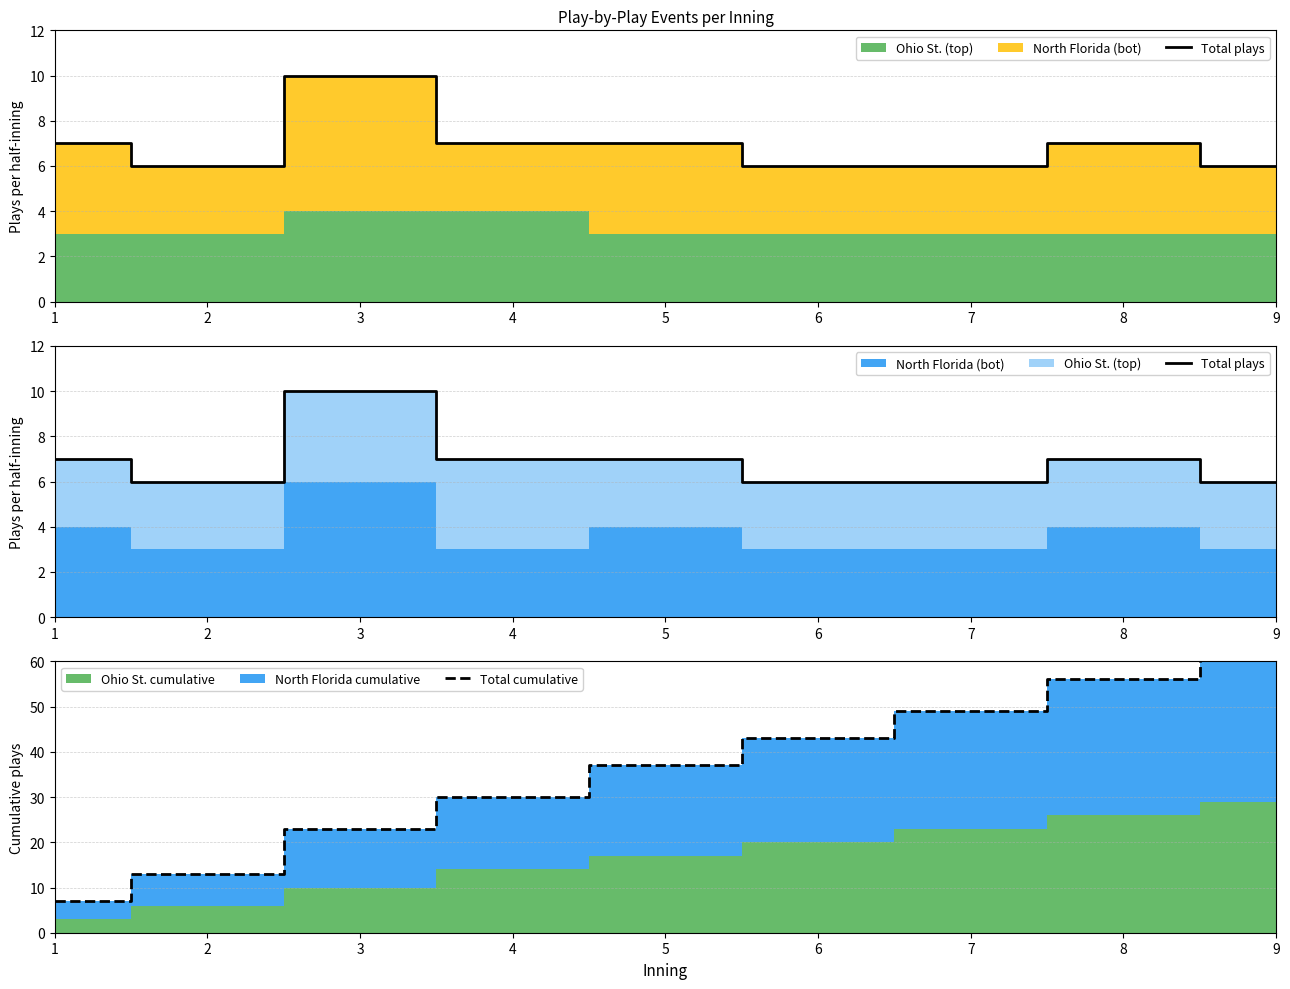

The value of Total cumulative at 5 is 20. True or false?

False